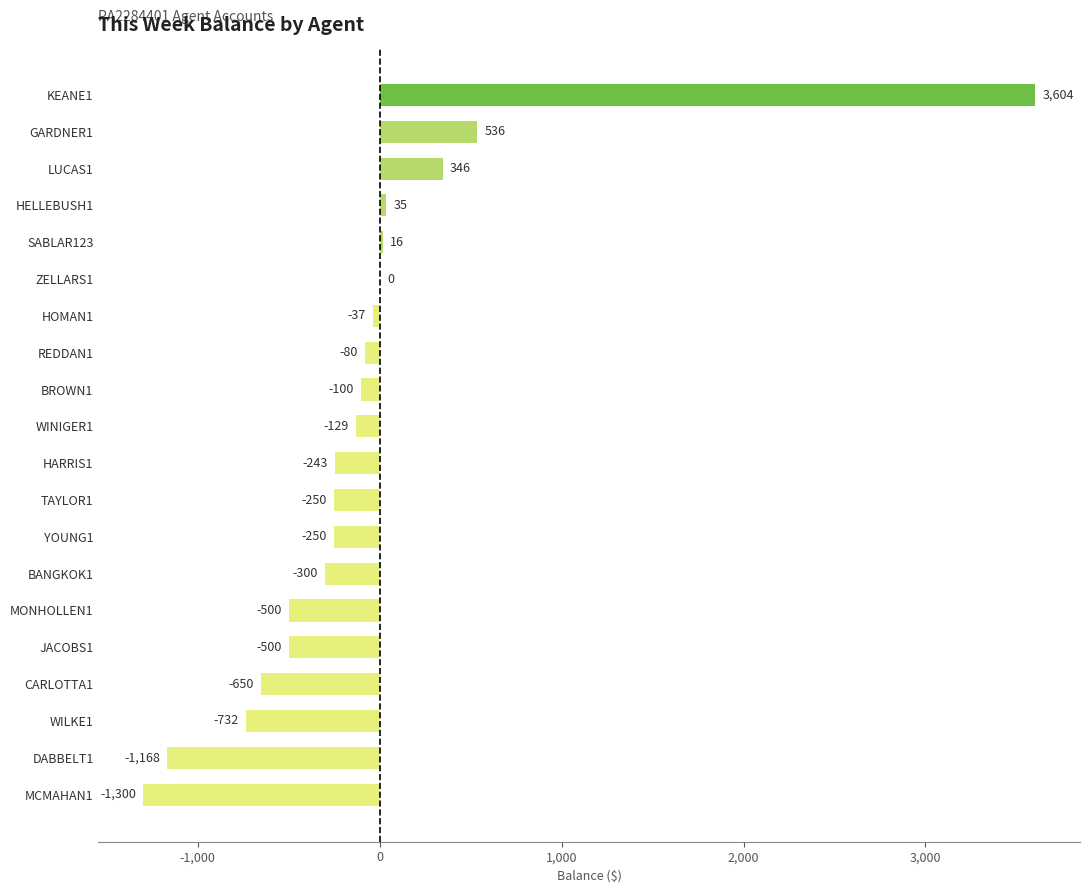

What is the sum of the values at HELLEBUSH1 and REDDAN1?

-45